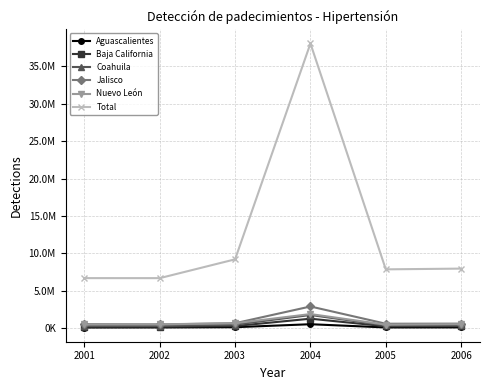

What is the spread (max minus min) of values at 2002?

6592251